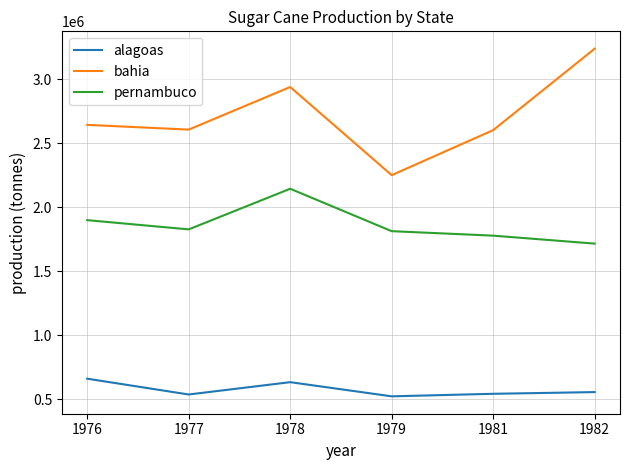

True or false: alagoas and pernambuco intersect in this chart.

False